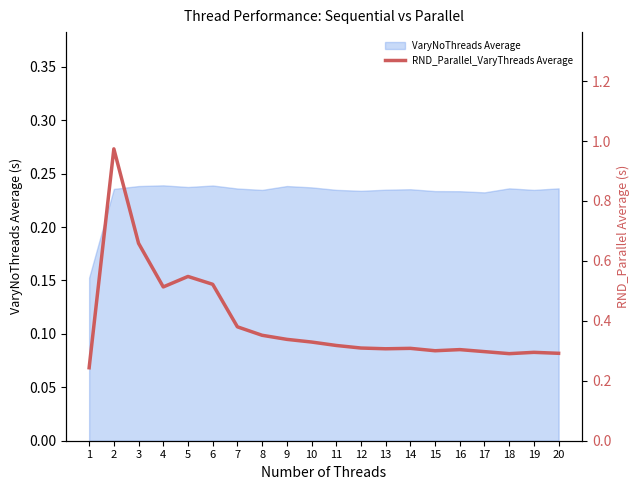

Between 19 and 6, which is larger?

6